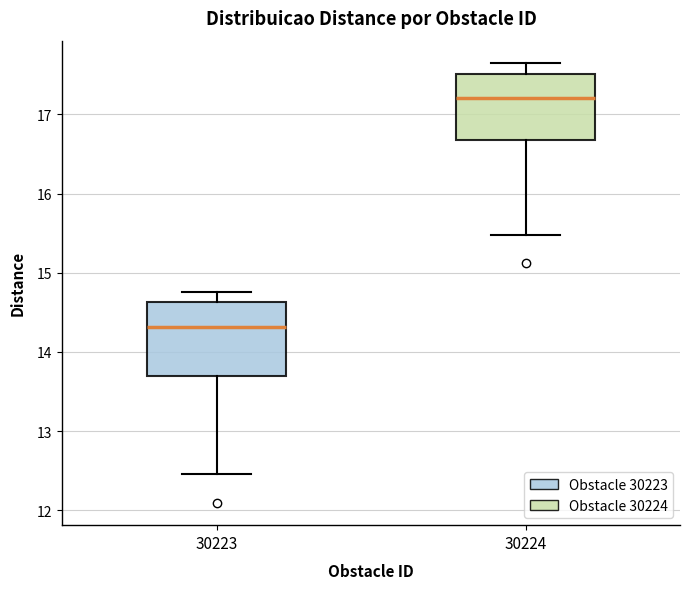

Reading left to right, read every box against the y-axis: the position of its median line, the range the box covers, and the ends of its whiskers. The values are not printed on the chart, so give them approximately, as read against the axis.

30223: median 14.3, box 13.7 to 14.6, whiskers 12.5 to 14.8
30224: median 17.2, box 16.7 to 17.5, whiskers 15.5 to 17.7